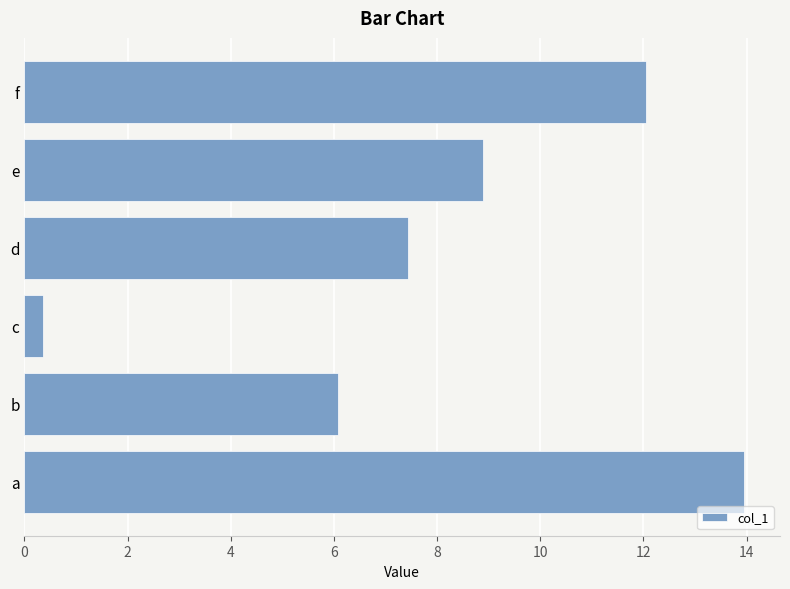

Rank the categories by value from highest to lowest.

a, f, e, d, b, c